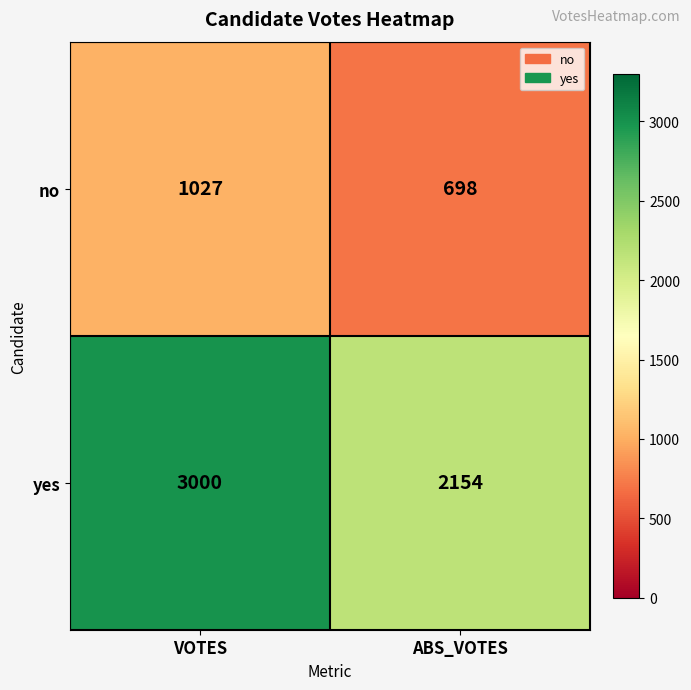

Reading left to right, transcribe all the data shown in this chart.

no: VOTES=1027	ABS_VOTES=698
yes: VOTES=3000	ABS_VOTES=2154